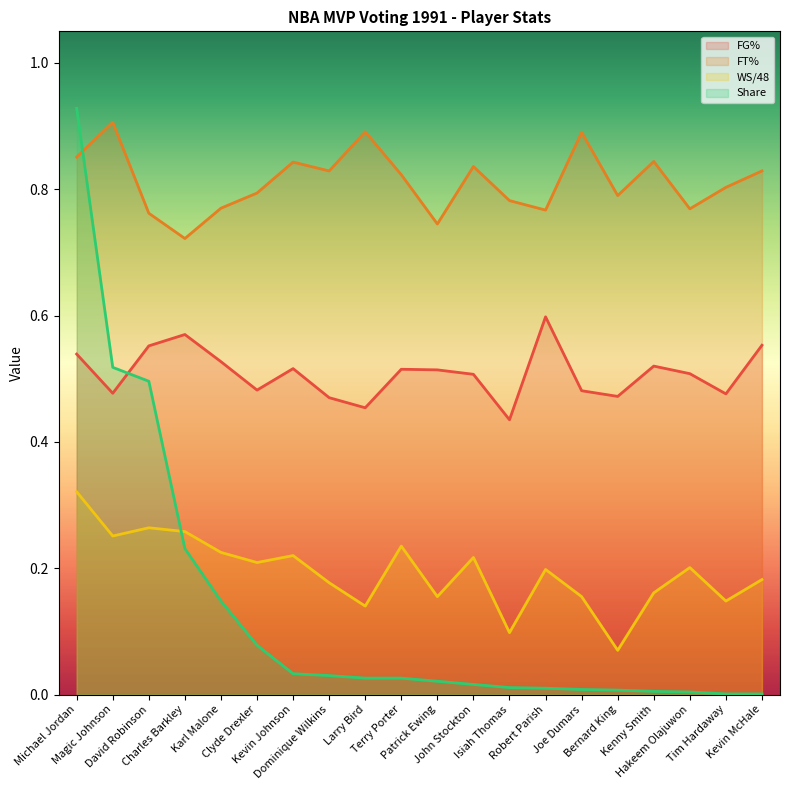

What is the maximum value for FT%?

0.9